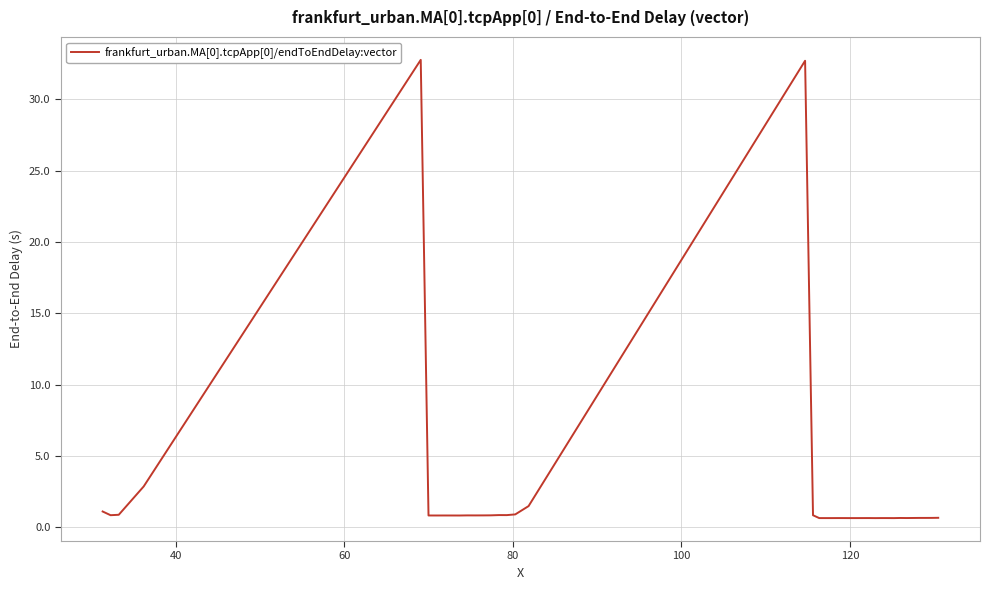

What is the maximum value shown in the chart?

32.8